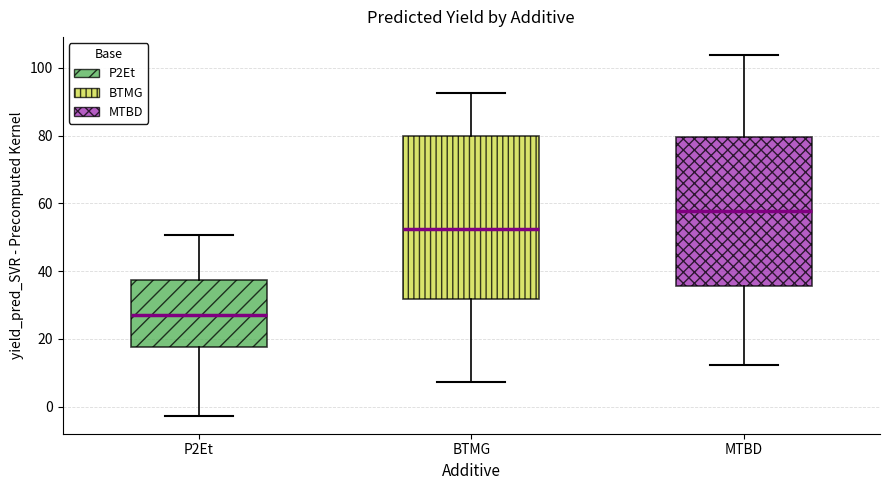

Reading left to right, read every box against the y-axis: the position of its median line, the range the box covers, and the ends of its whiskers. The values are not printed on the chart, so give them approximately, as read against the axis.

P2Et: median 26, box 18 to 38, whiskers -2 to 50
BTMG: median 52, box 32 to 80, whiskers 8 to 92
MTBD: median 58, box 36 to 80, whiskers 12 to 104